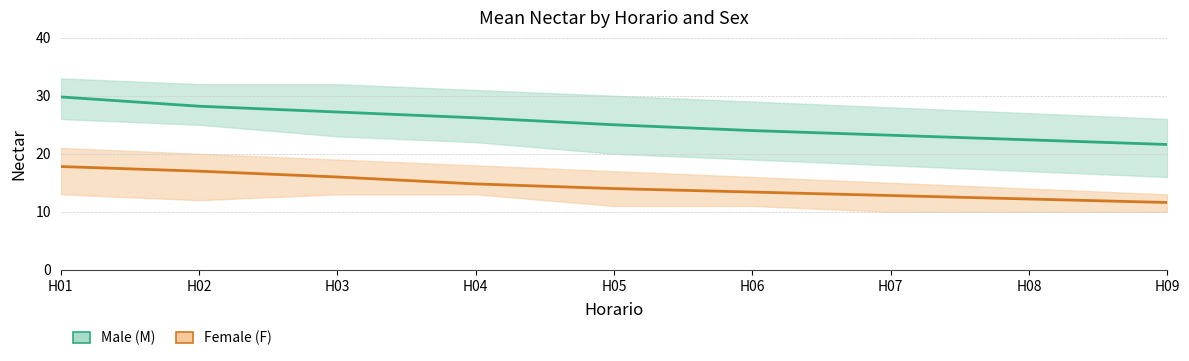

Which series has the largest range (max minus min)?

Male (M)